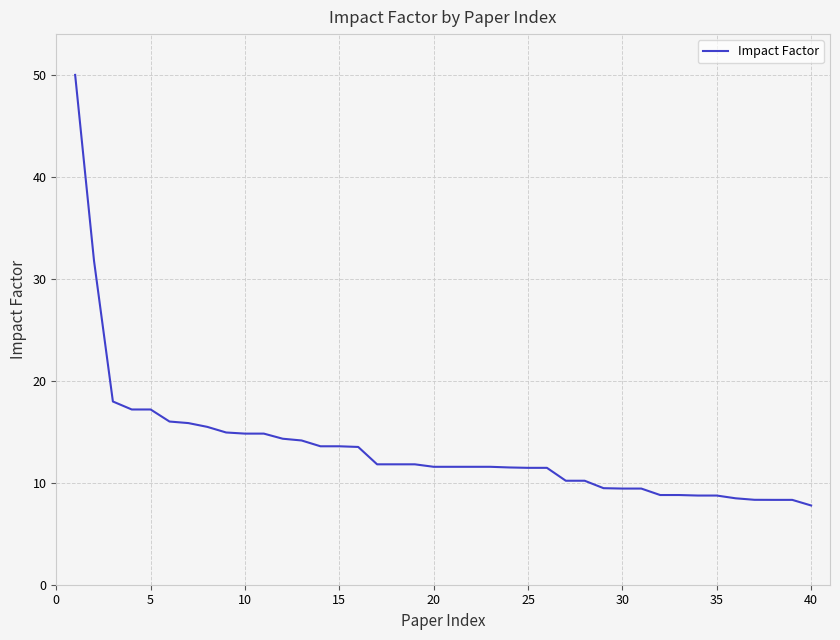

Is this an area chart (filled region under the line)?

No